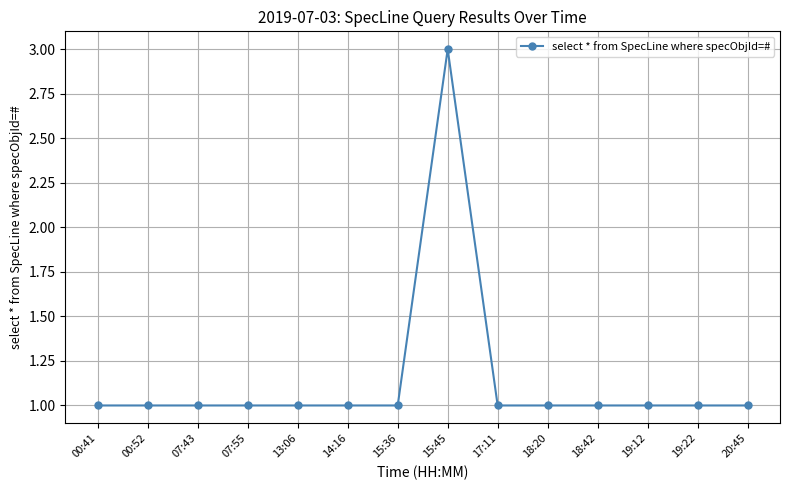

How many categories are shown in the chart?

14